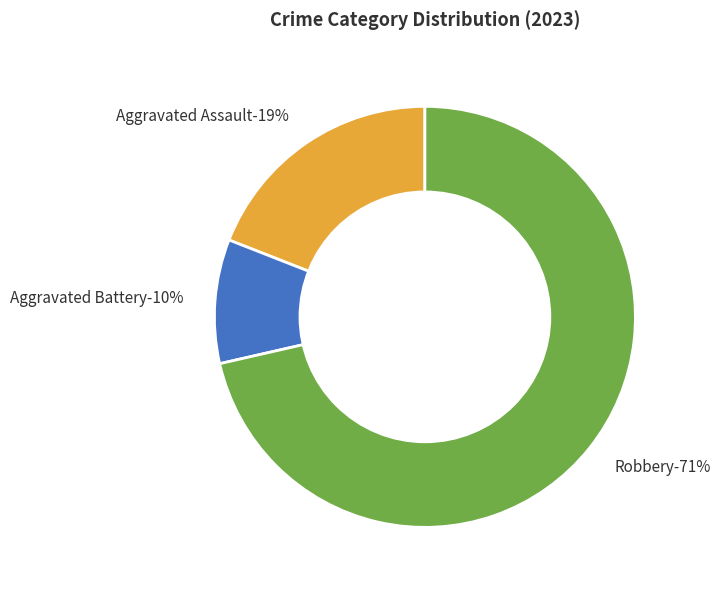

What is the largest slice in the pie chart?

Robbery